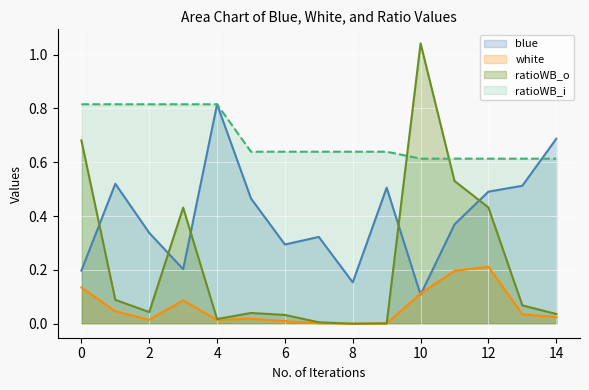

At 13, list the series in order from smallest to largest.

white, ratioWB_o, blue, ratioWB_i